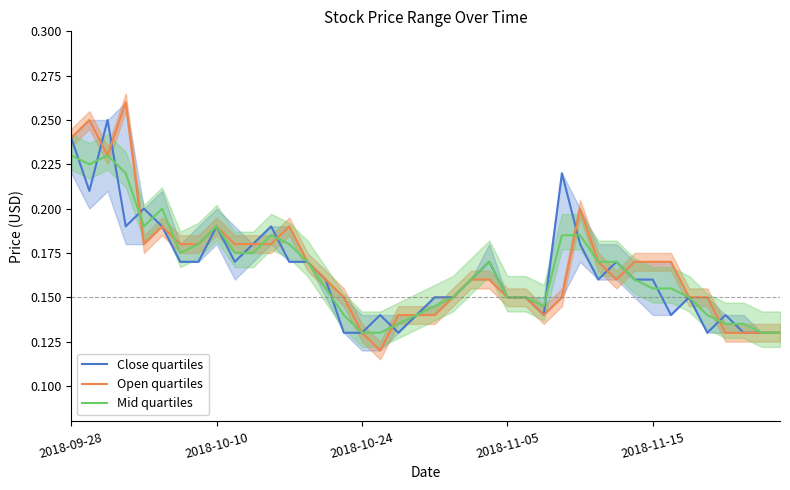

The Open quartiles series shows 0.2 at 2018-11-05. True or false?

False